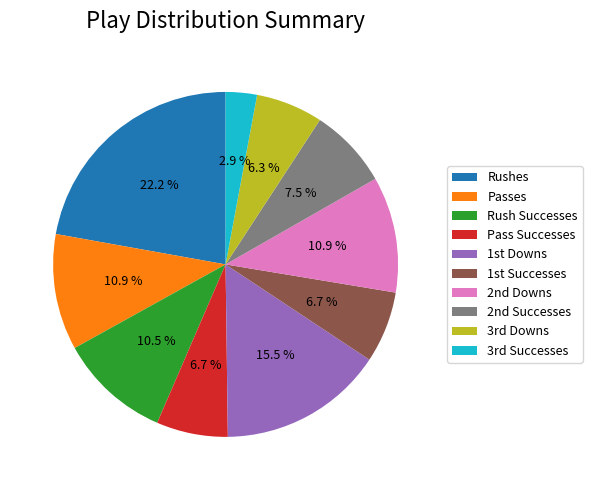

To the nearest percent, what is the difference between the largest and smallest slice percentages?

19%